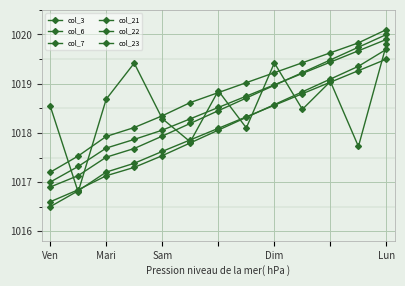

How many data points in col_7 are above 1018?

7